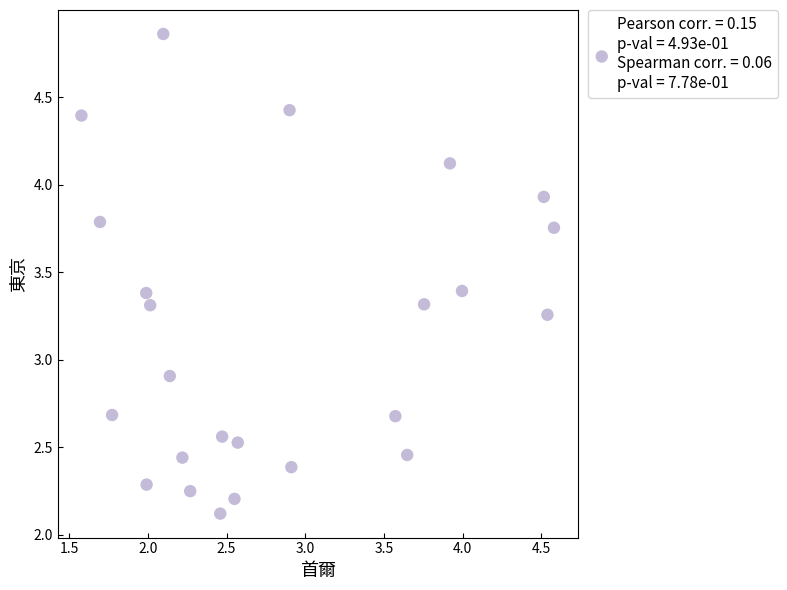

What is the range of X values (max minus min)?

3.0